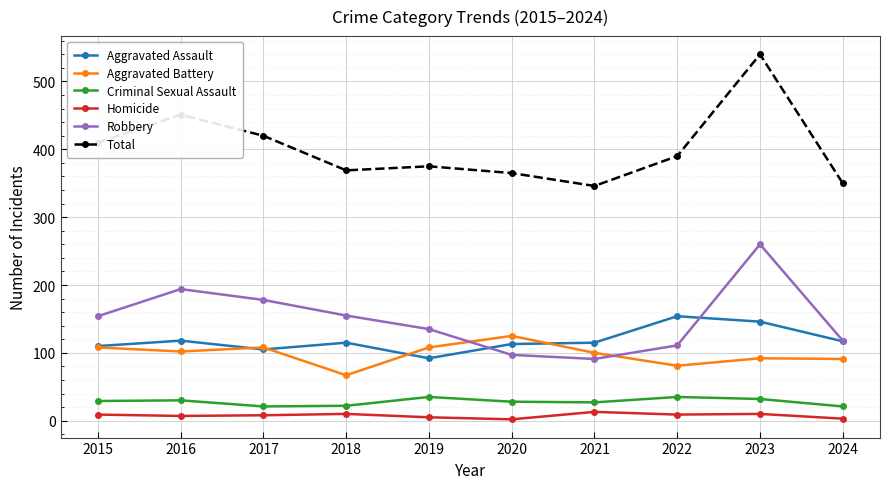

Is it true that Robbery equals 135 at 2019?

True